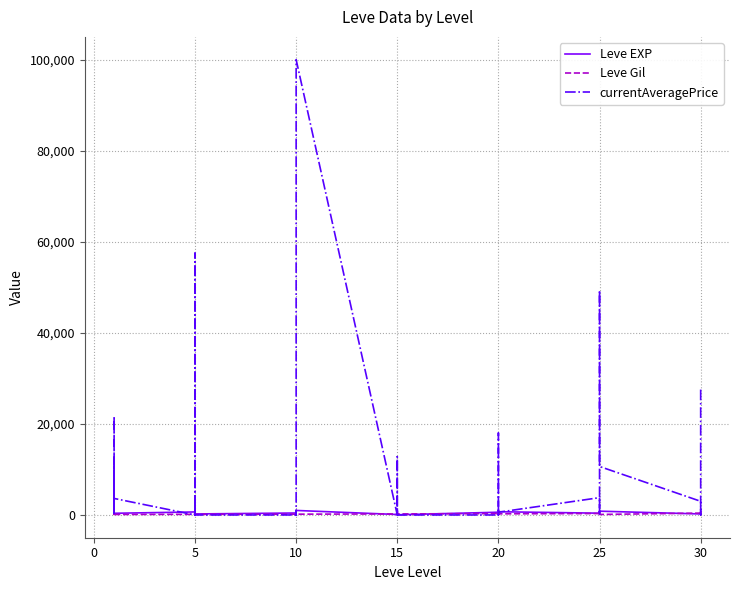

What is the average value of the Leve Gil series?

217